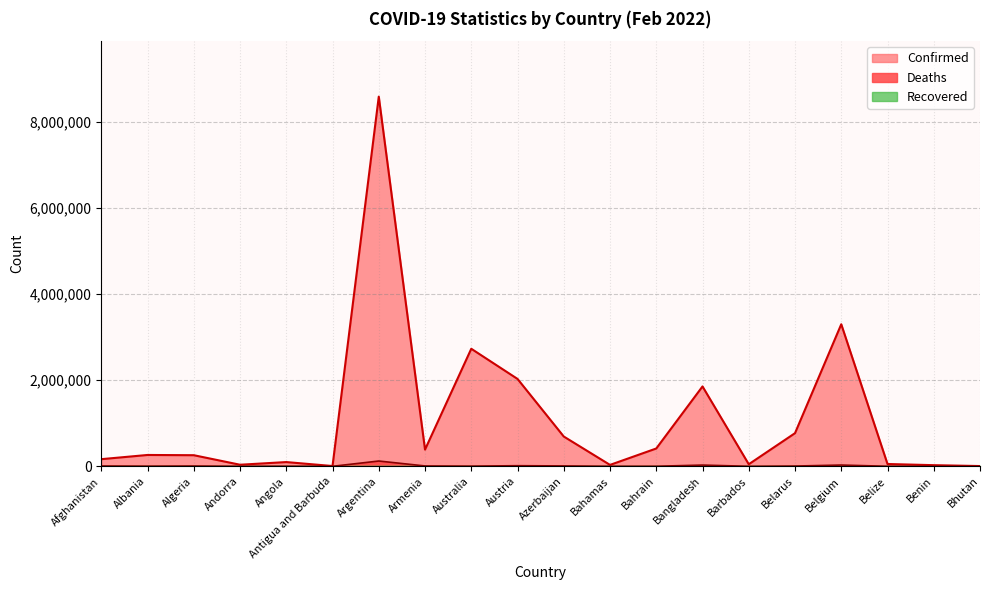

The Deaths series shows 6640 at Algeria. True or false?

True